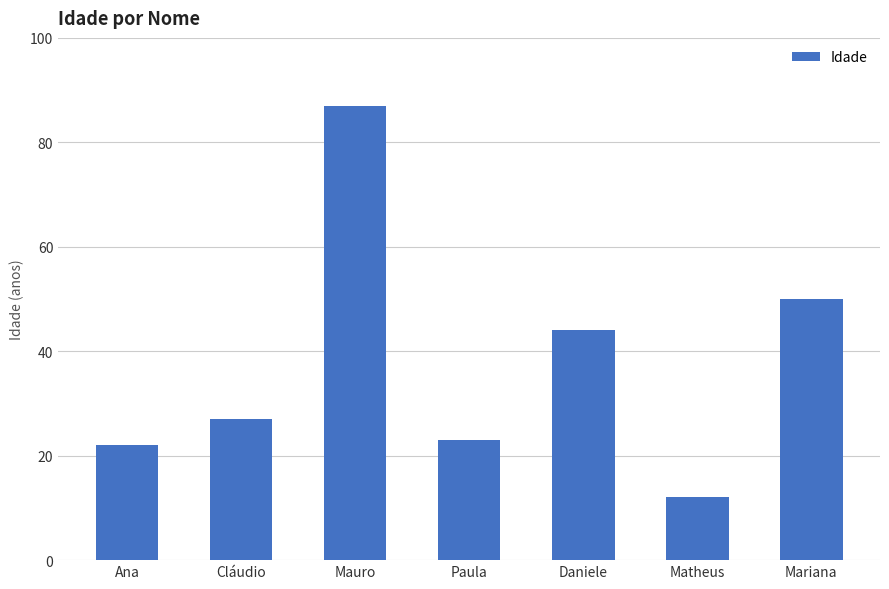

What is the maximum value shown in the chart?

87